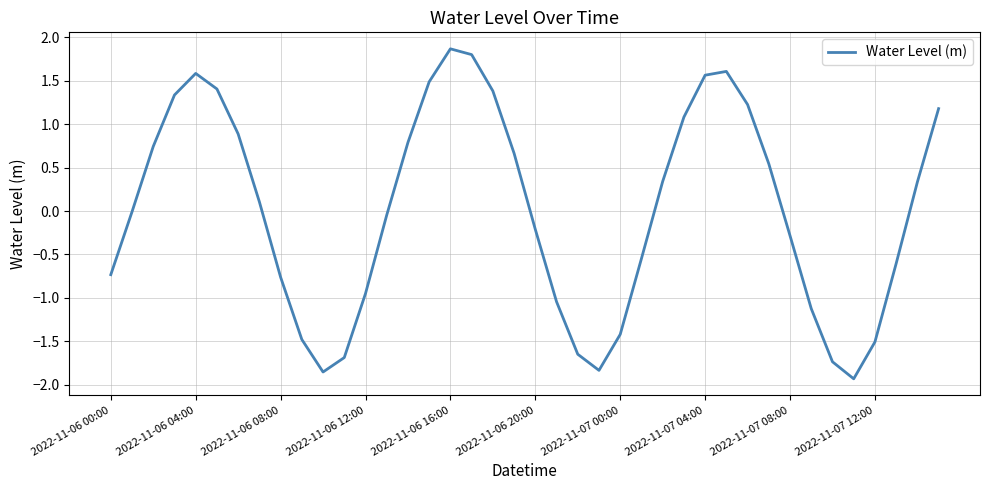

What is the difference between the second highest and second lowest values?

3.7